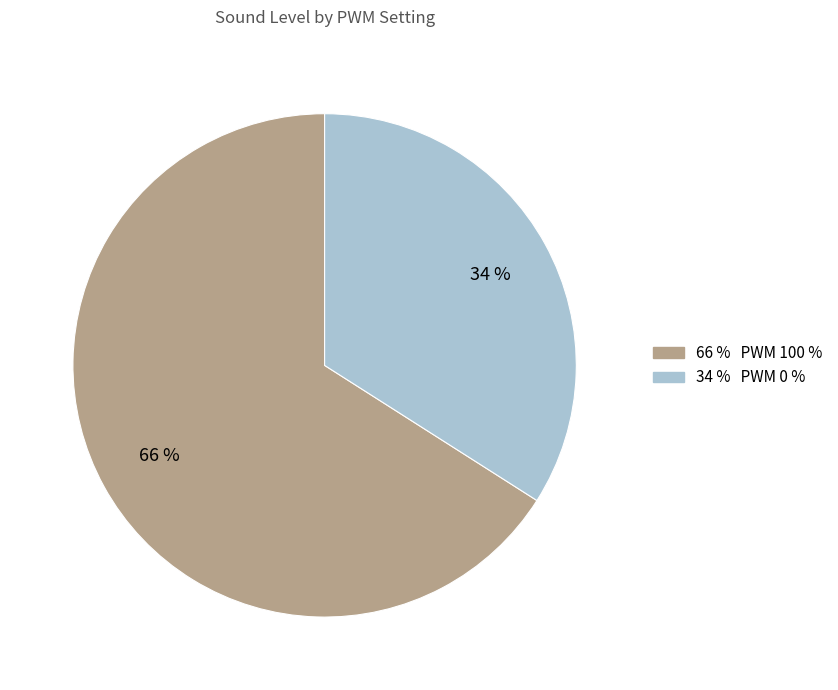

Does any single category account for the majority?

Yes